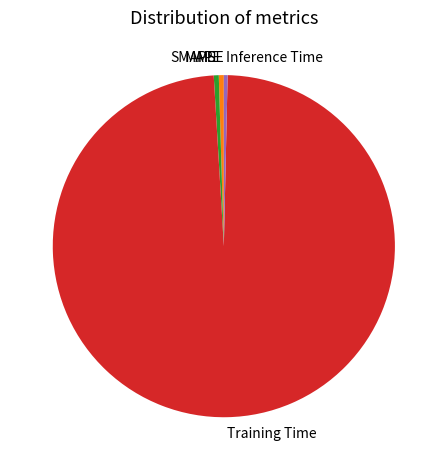

What is the largest slice in the pie chart?

Training Time